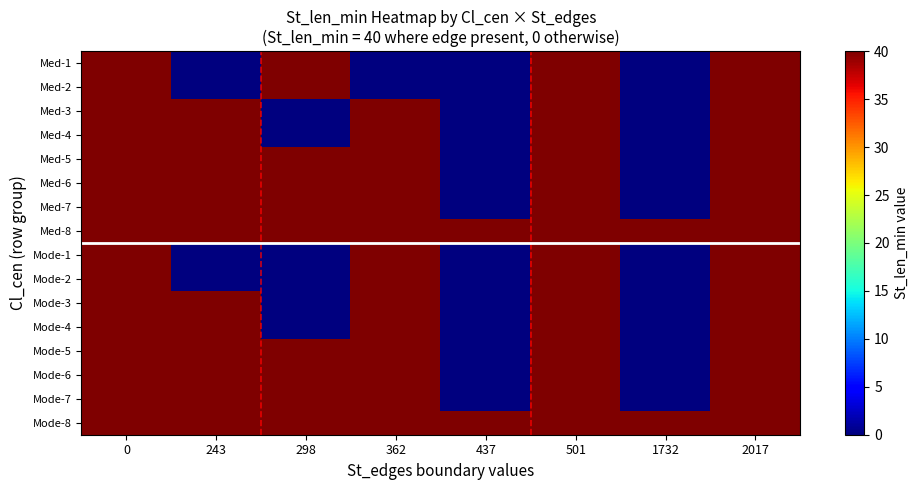

Which series has the widest spread of values?

Med-1